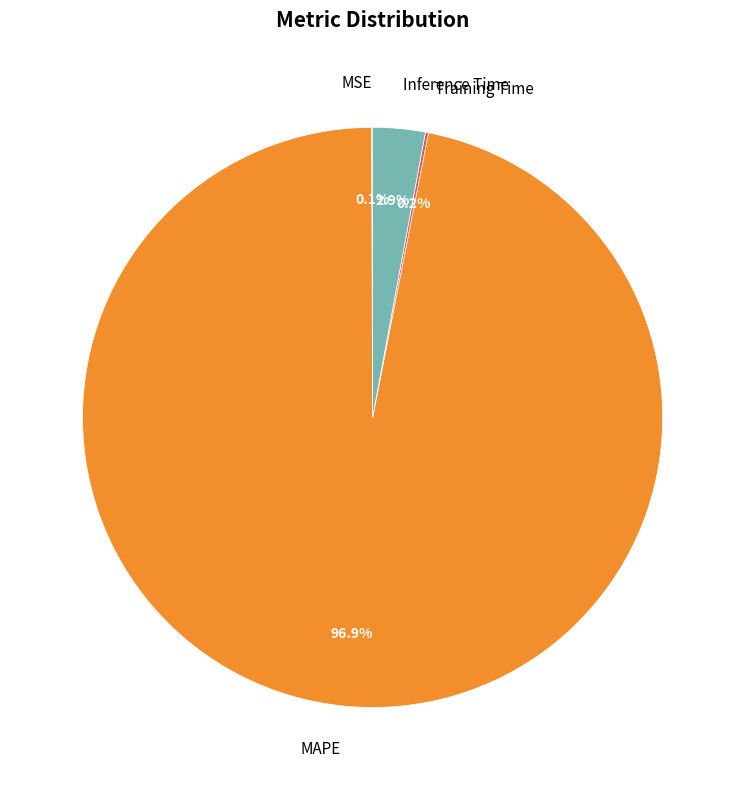

Which slice is the largest?

MAPE